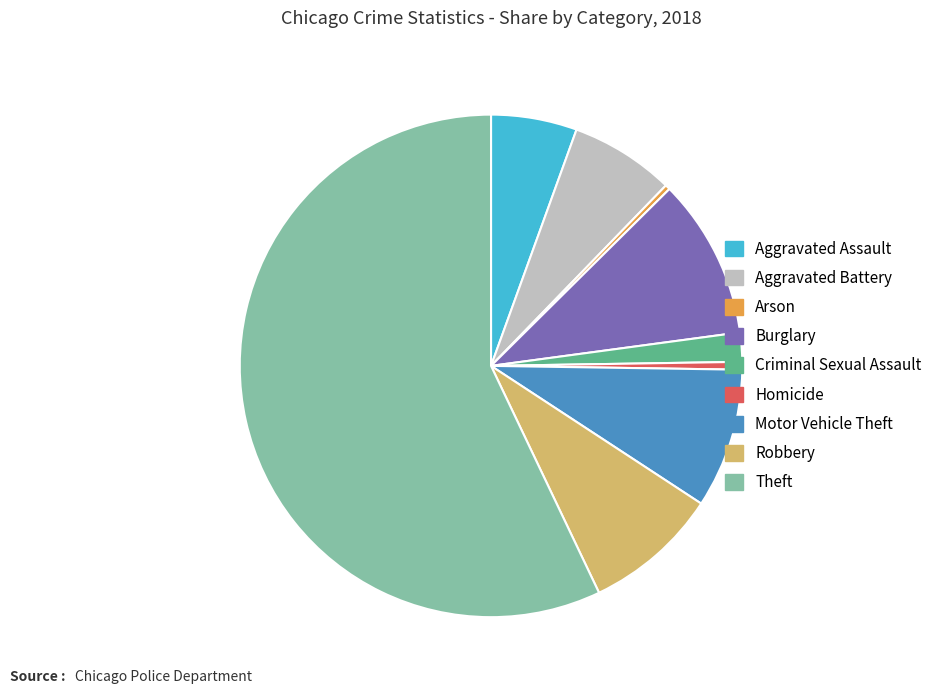

Which slice is the largest?

Theft